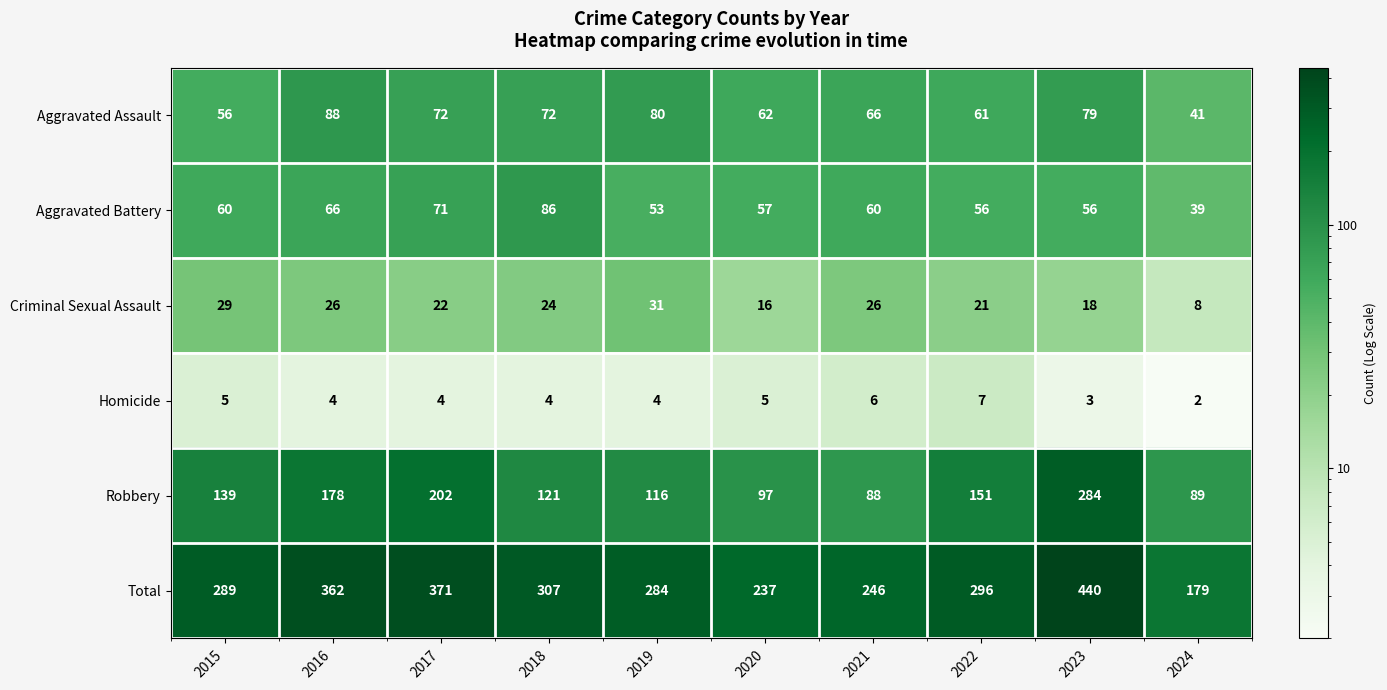

The Criminal Sexual Assault series shows 24 at 2018. True or false?

True